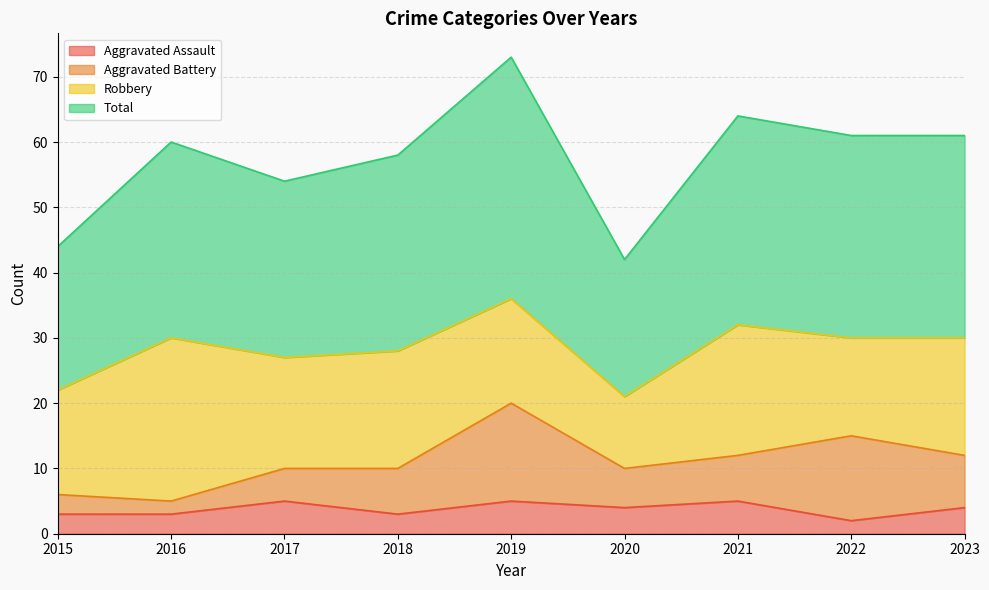

Read the Aggravated Assault value at 2020.

4